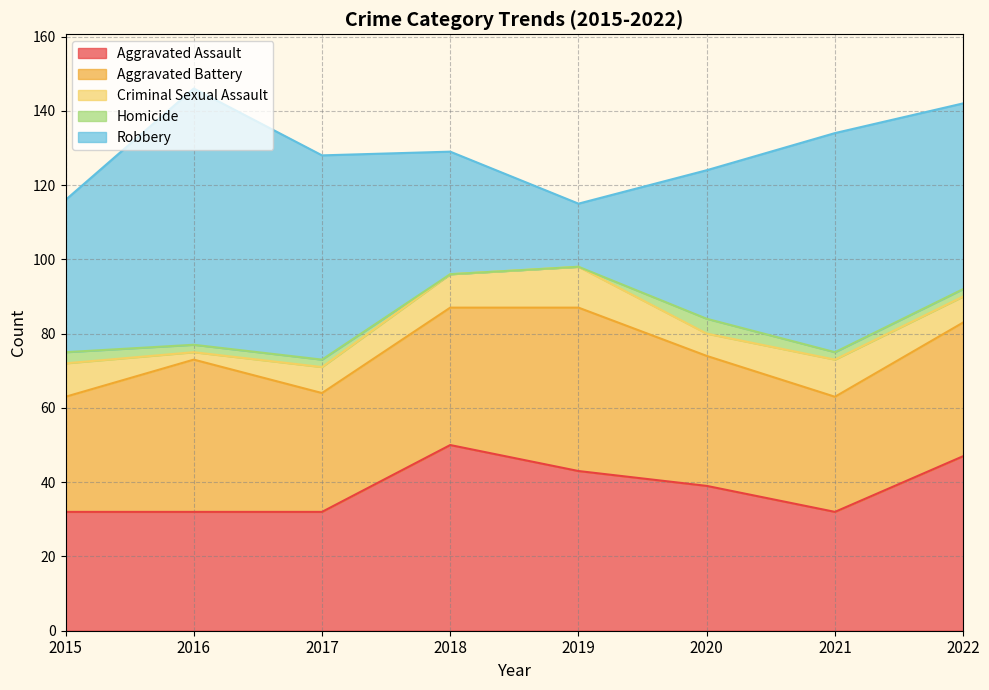

At which category does Homicide reach its first local peak?

2020